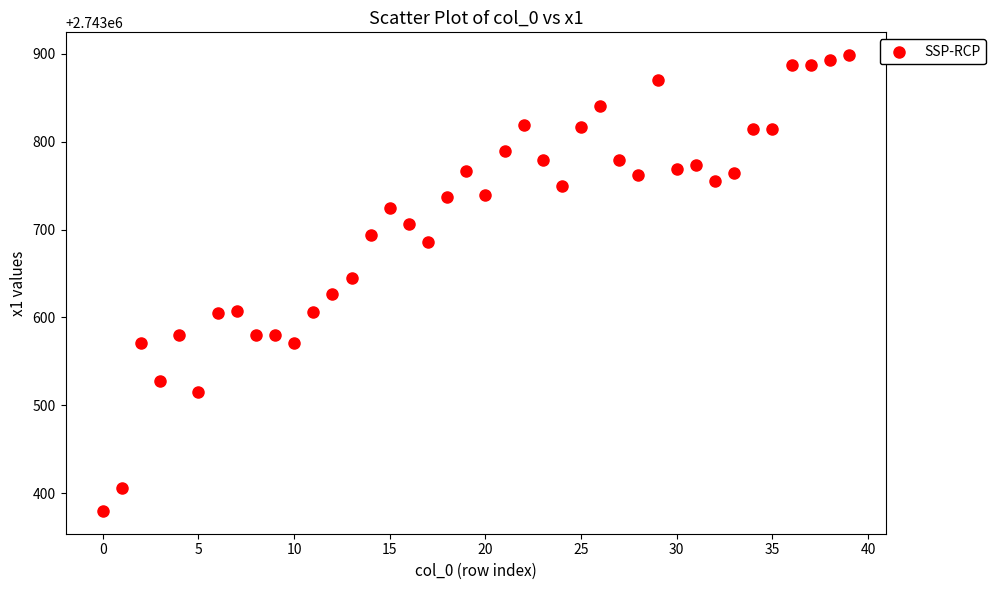

What Y value in the scatter plot is closest to 2743639?

2743644.9